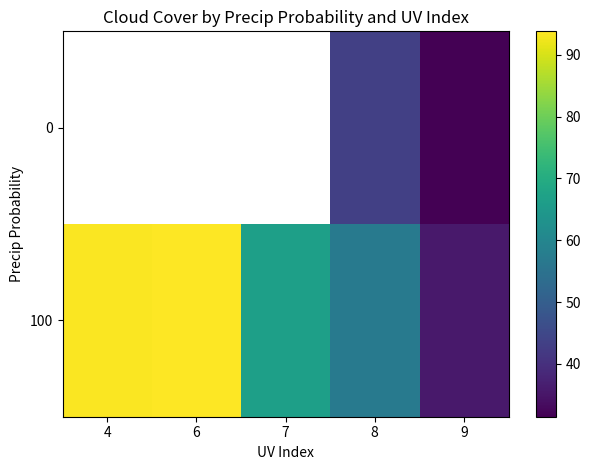

At which category is the sum across all series the highest?

8